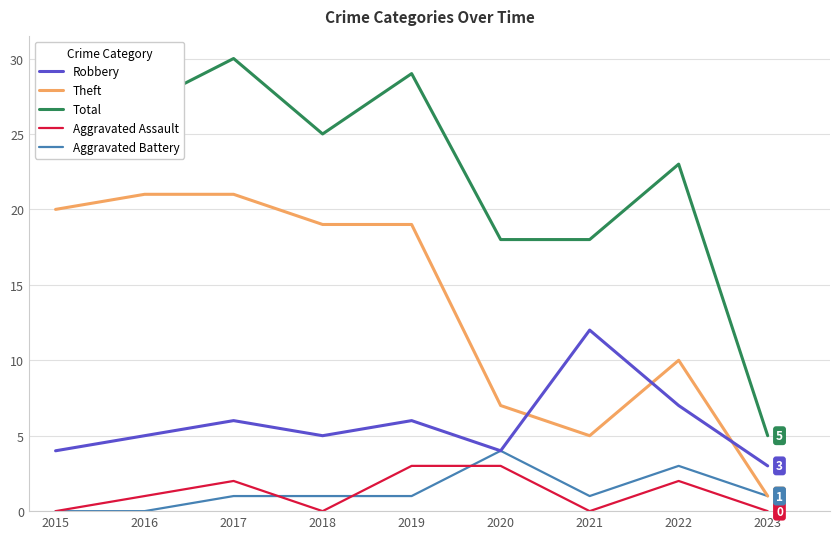

Which series has the largest range (max minus min)?

Total